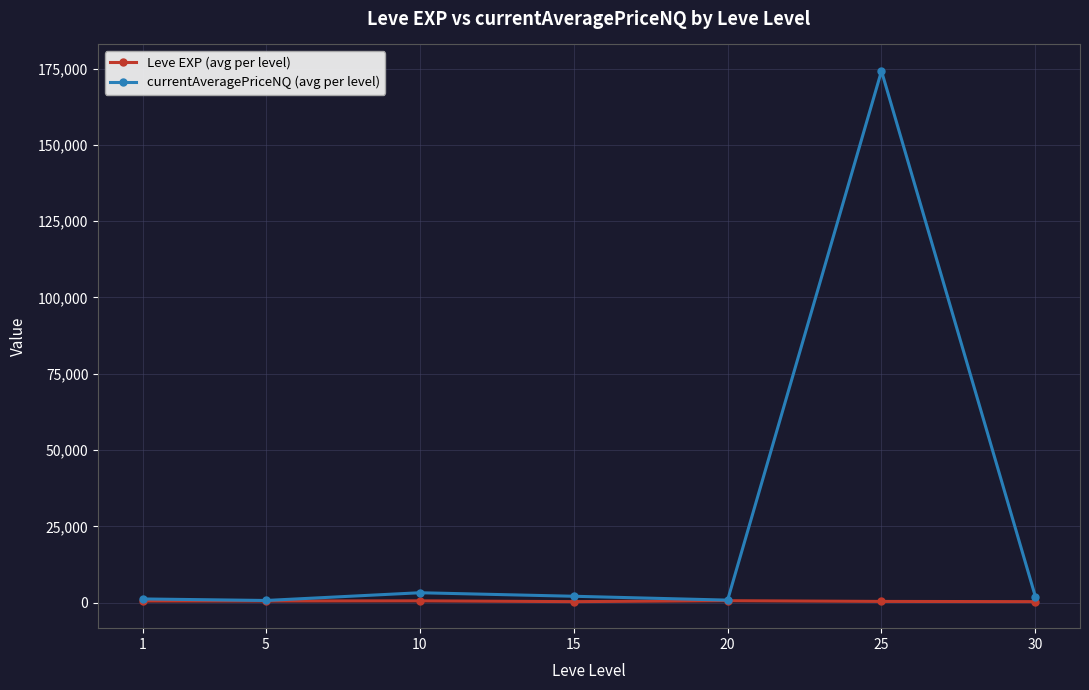

What is the difference between the currentAveragePriceNQ (avg per level) values at 1 and 30?

789.2